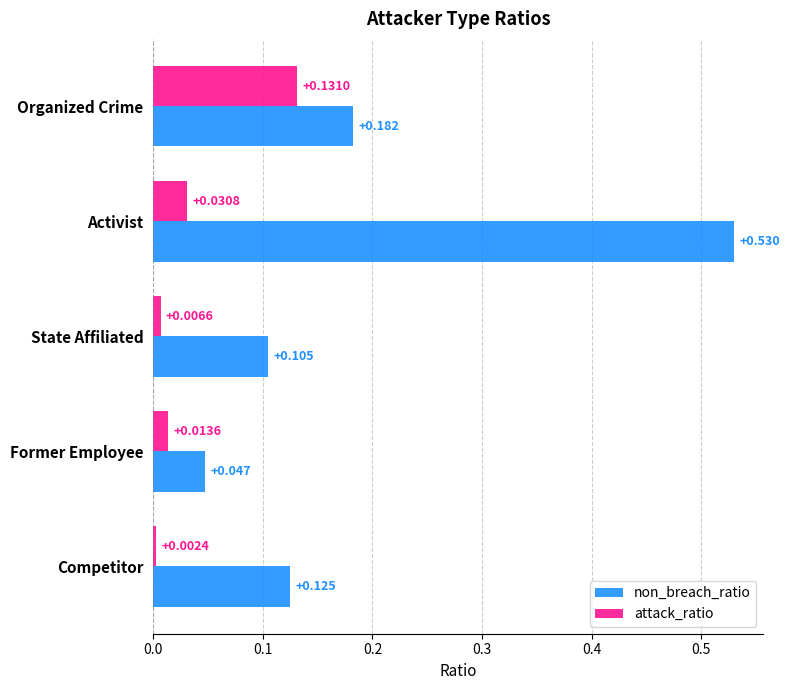

Which series has the largest range (max minus min)?

non_breach_ratio